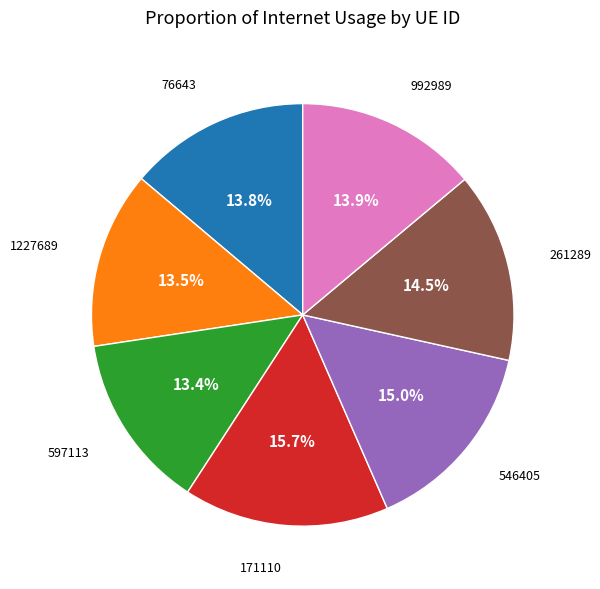

Which slice is the largest?

171110